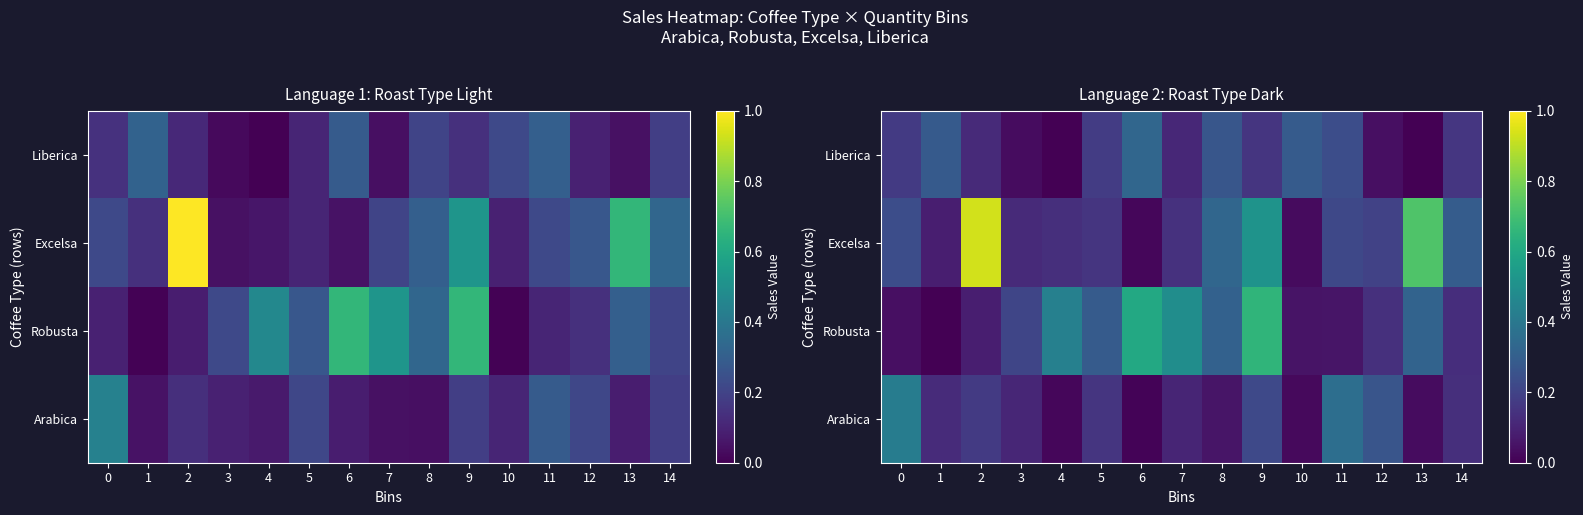

True or false: Liberica has a value of 0.2 at 8.

False